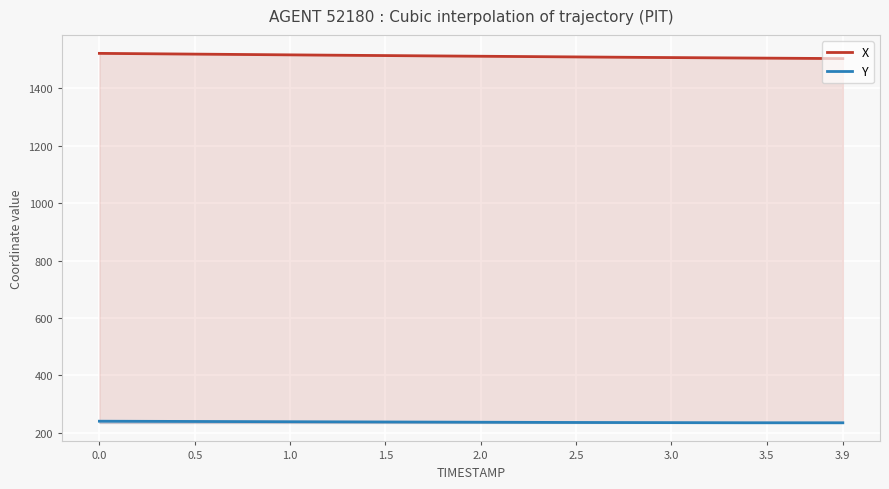

List the series in order of their peak value, lowest first.

Y, X